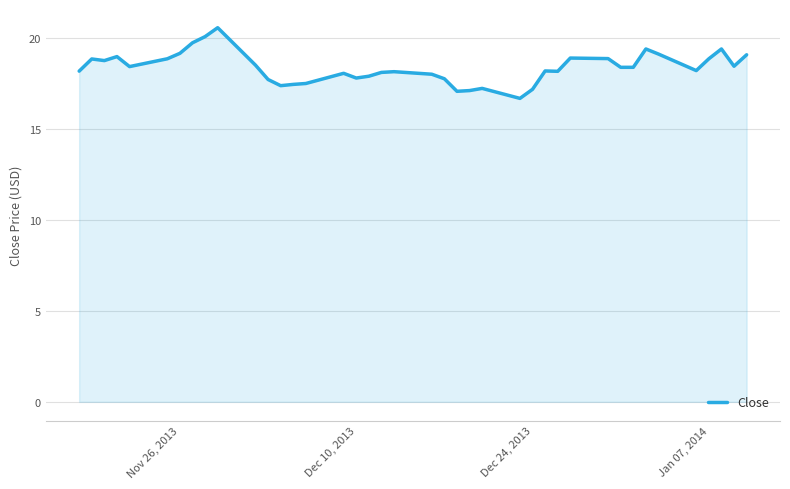

What is the maximum value shown in the chart?

20.6